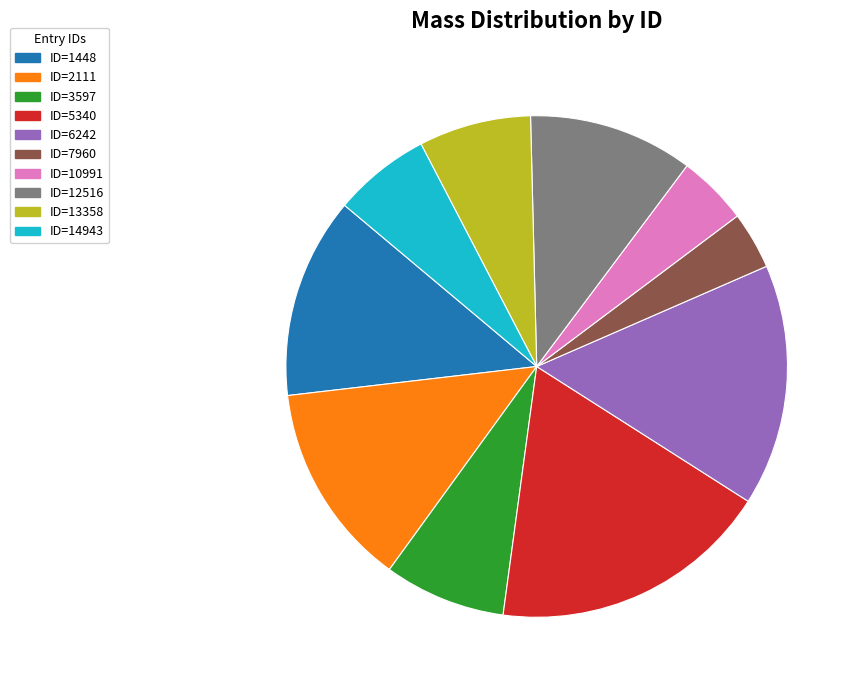

How many slices are in this pie chart?

10